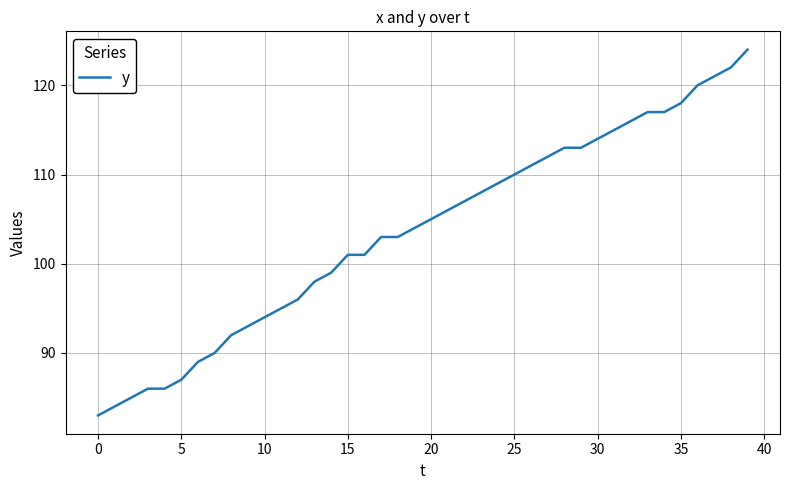

What is the difference between the maximum and minimum values?

41